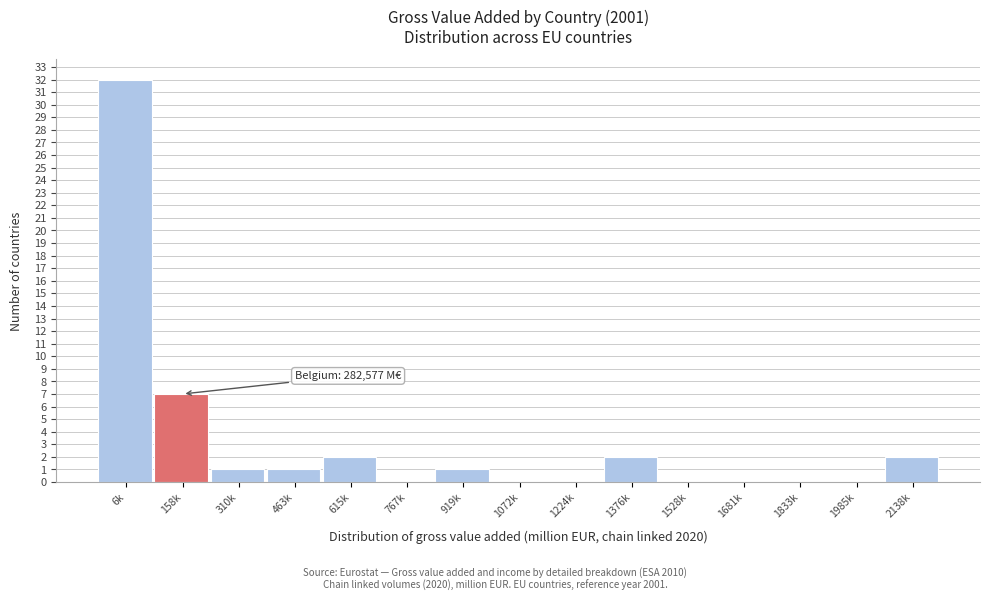

Reading left to right, what are all the values shown in this chart?

6k=32	158k=7	310k=1	463k=1	615k=2	767k=0	919k=1	1072k=0	1224k=0	1376k=2	1528k=0	1681k=0	1833k=0	1985k=0	2138k=2